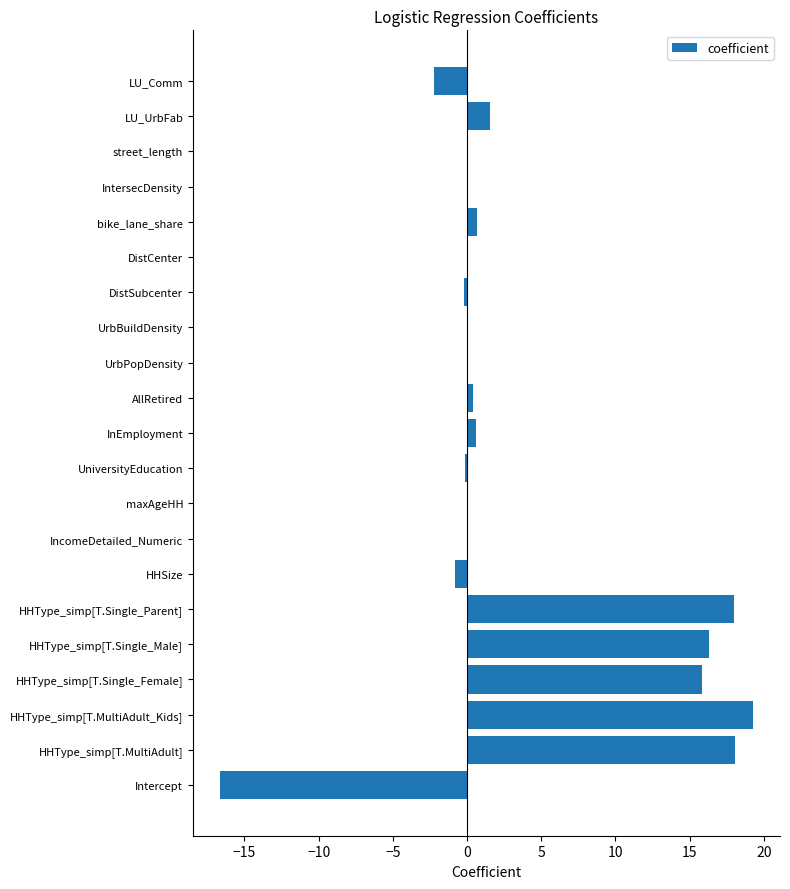

Read the value at Intercept.

-16.7